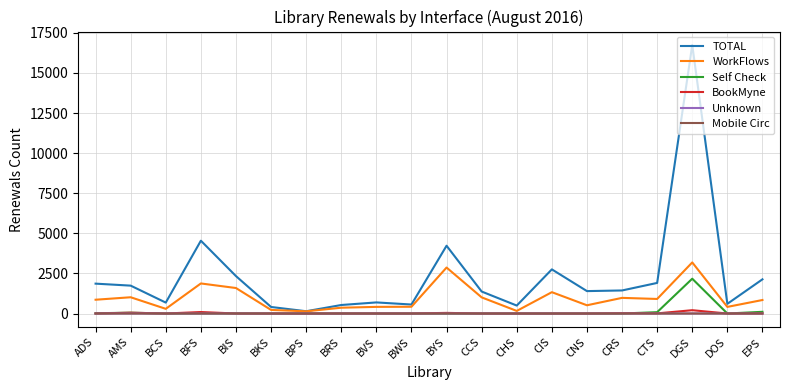

What is the total value across all series at BFS?

6525